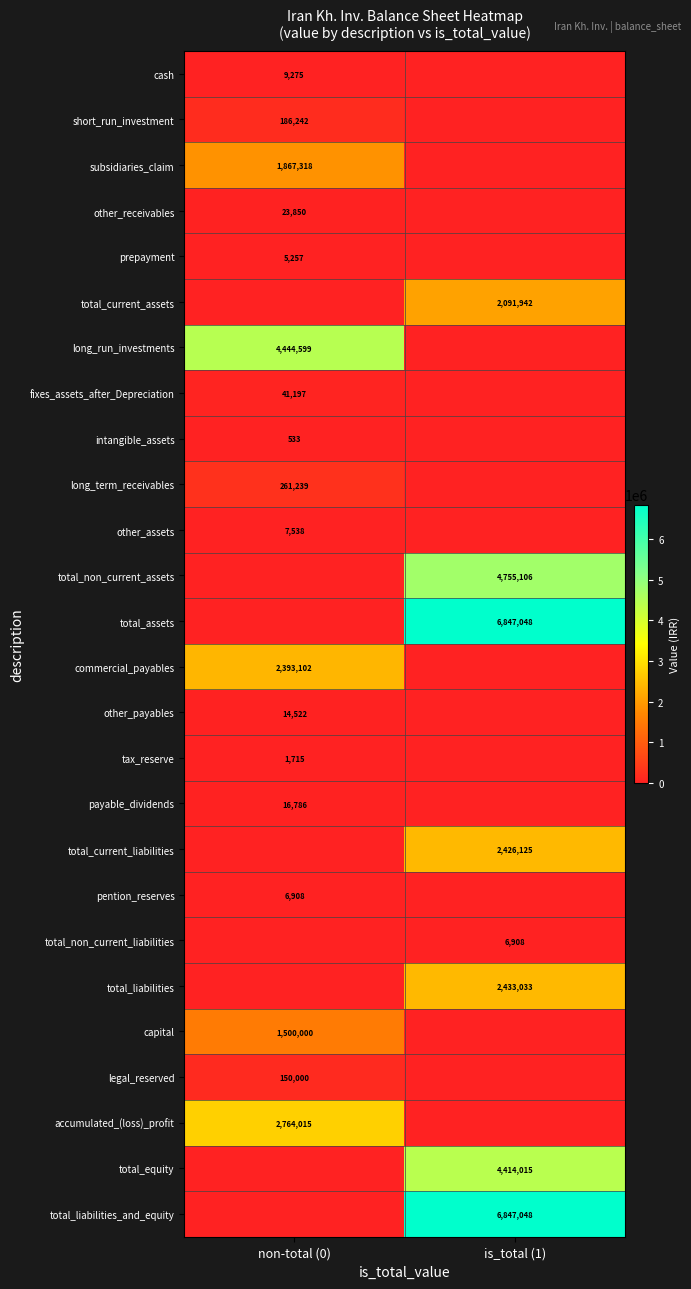

Is the value of payable_dividends at non-total (0) greater than the value of long_run_investments at non-total (0)?

No